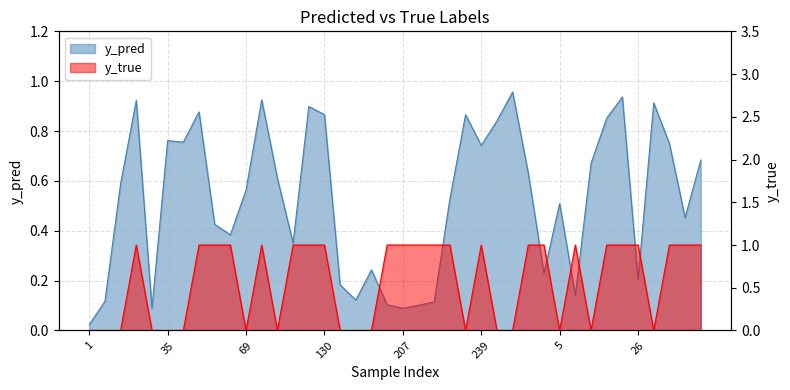

How many distinct data groups are displayed?

2